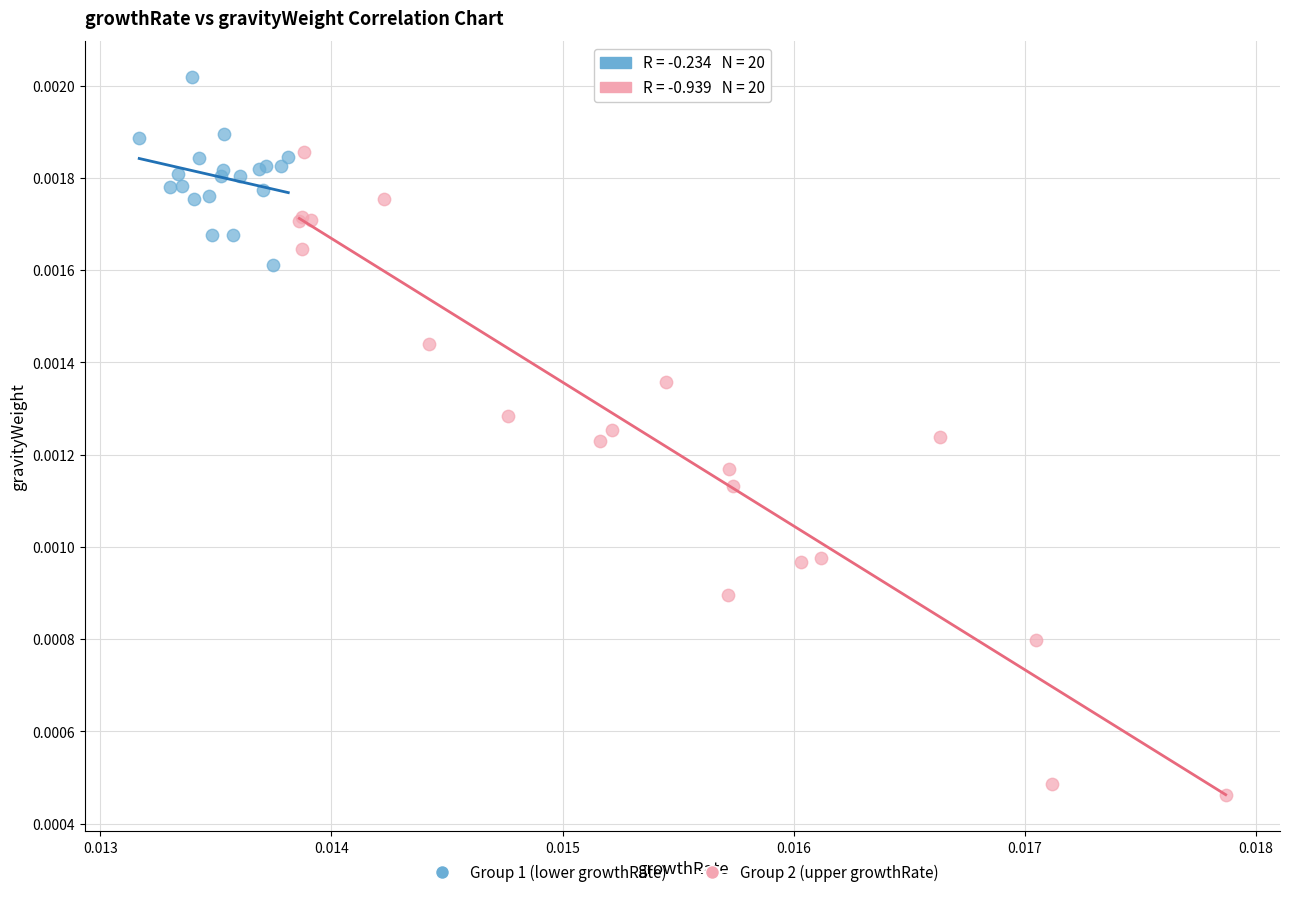

Which series reaches the maximum Y coordinate?

Group 1 (lower growthRate)